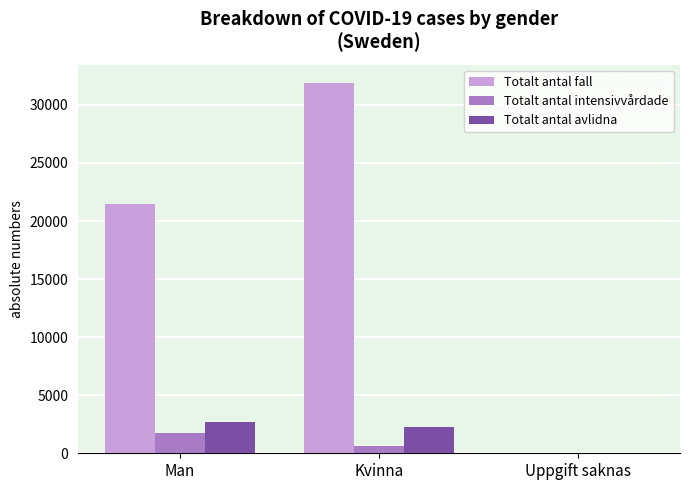

At which category does the chart reach its peak across all series?

Kvinna